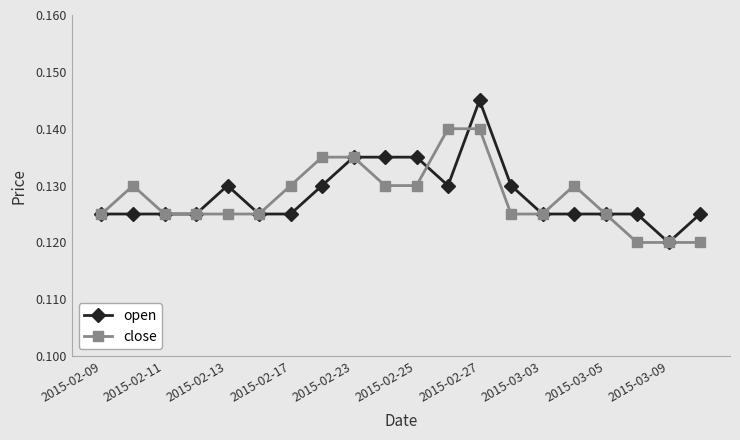

Rank the series by their maximum value, from lowest to highest.

close, open